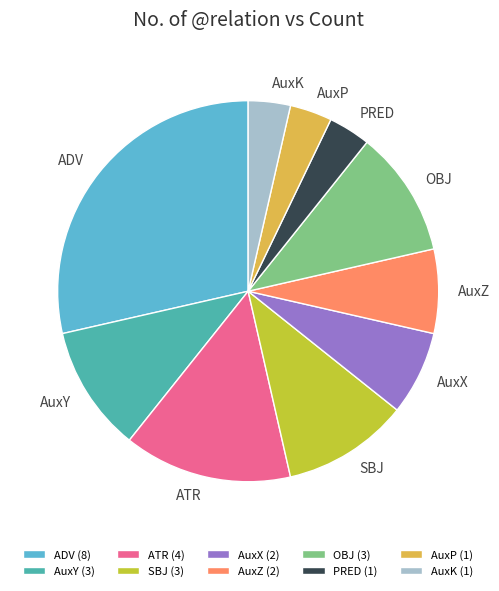

Is there any slice that represents more than half of the pie?

No